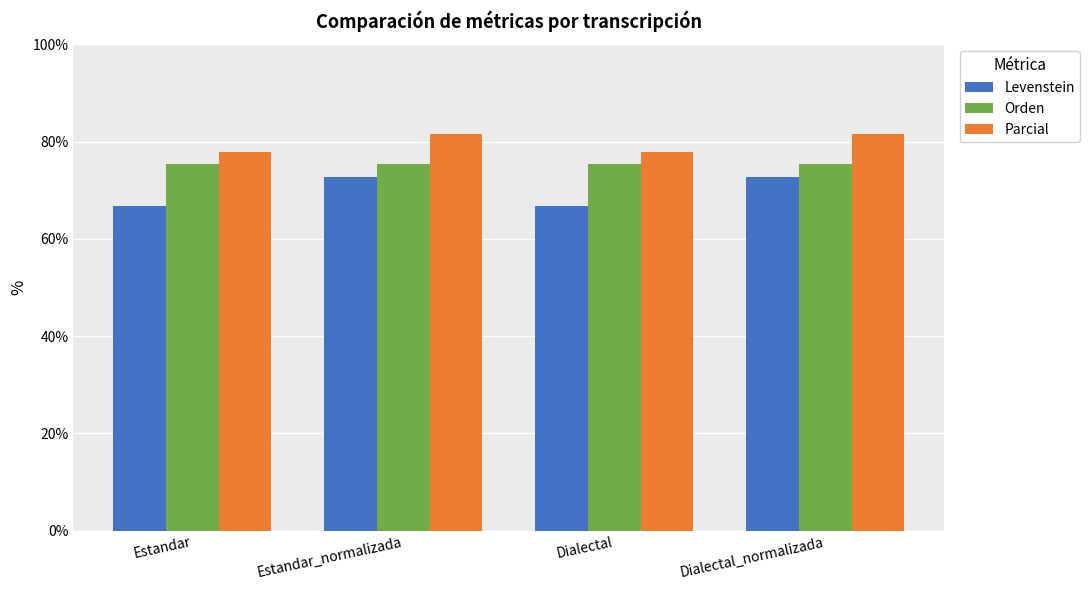

What is the spread (max minus min) of values at Dialectal_normalizada?

8.8